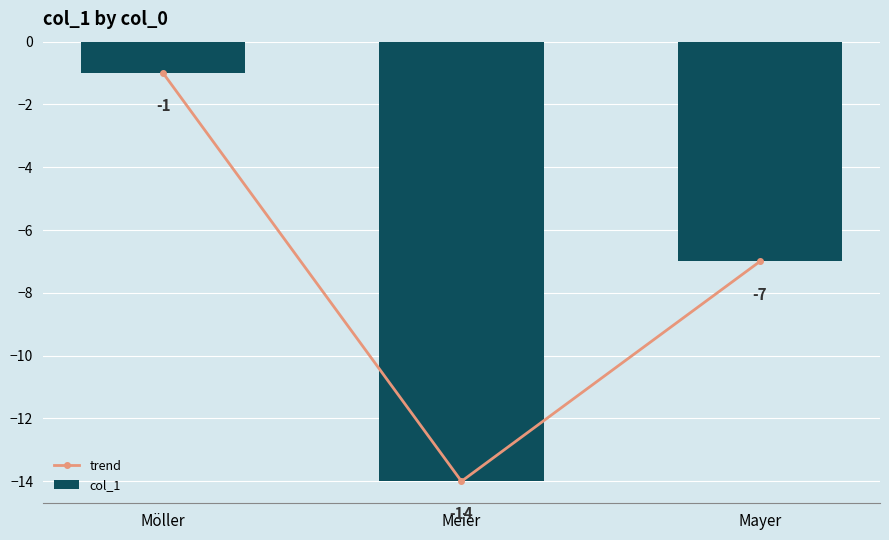

What is the sum of all col_1 values?

-22